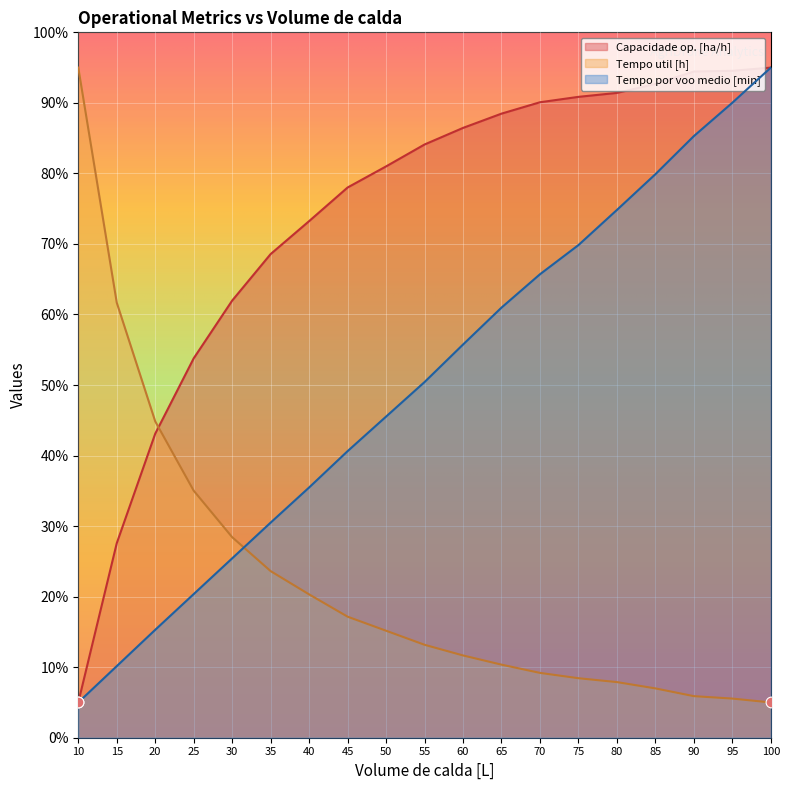

At which category is the sum across all series the highest?

100